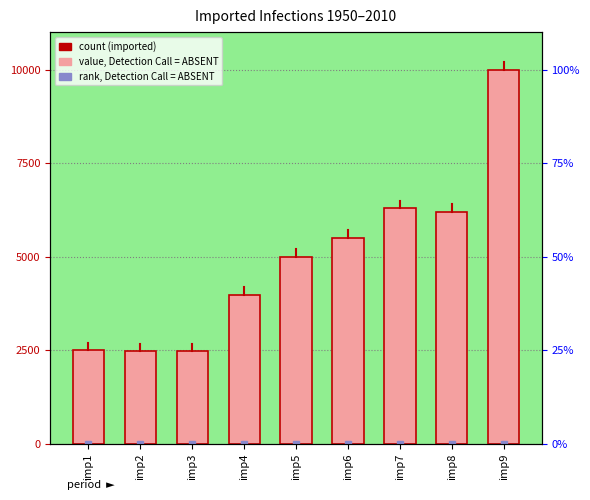

List the labels in order of value, smallest first.

imp2, imp3, imp1, imp4, imp5, imp6, imp8, imp7, imp9